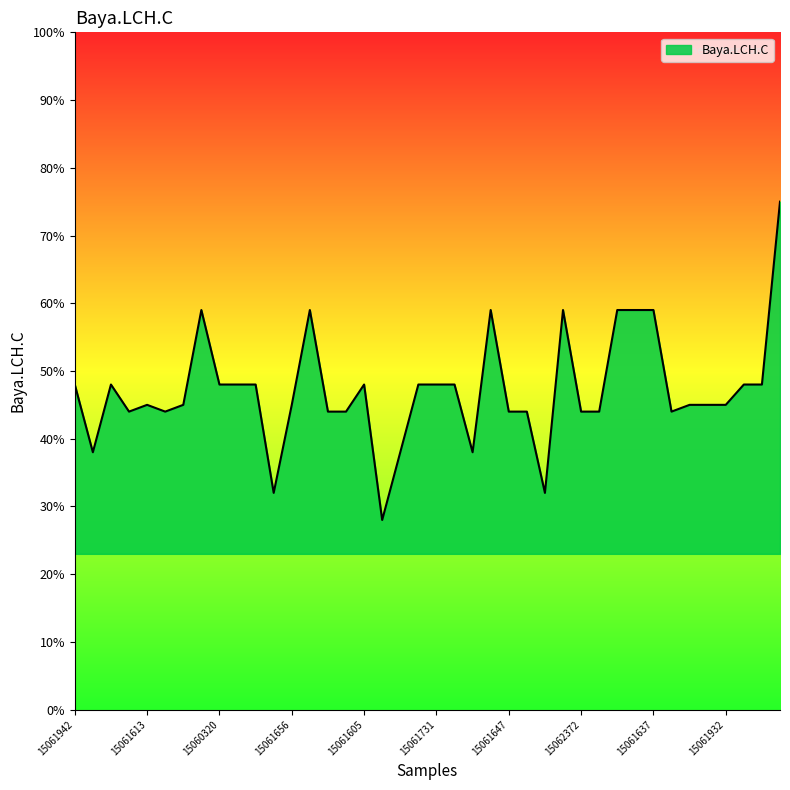

What is the difference between the maximum and minimum values?

47